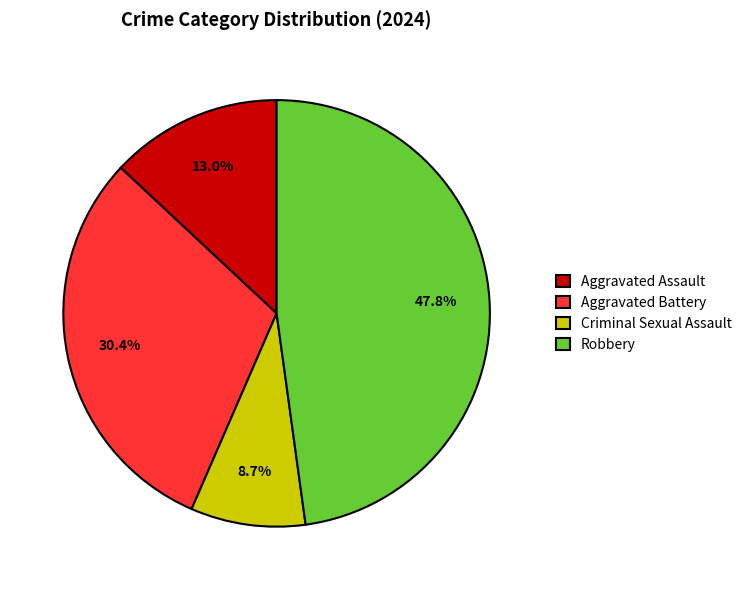

To the nearest percent, what portion does Aggravated Assault represent?

13%